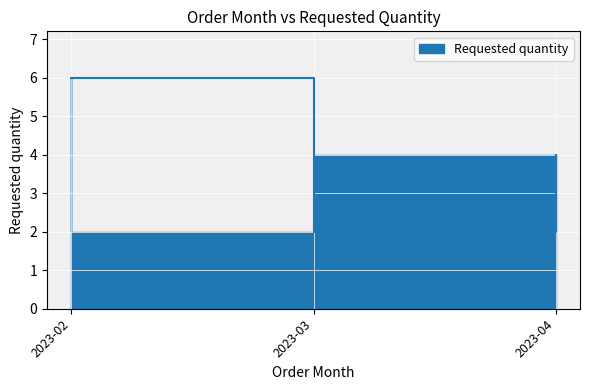

Which label corresponds to the largest value in the chart?

2023-02